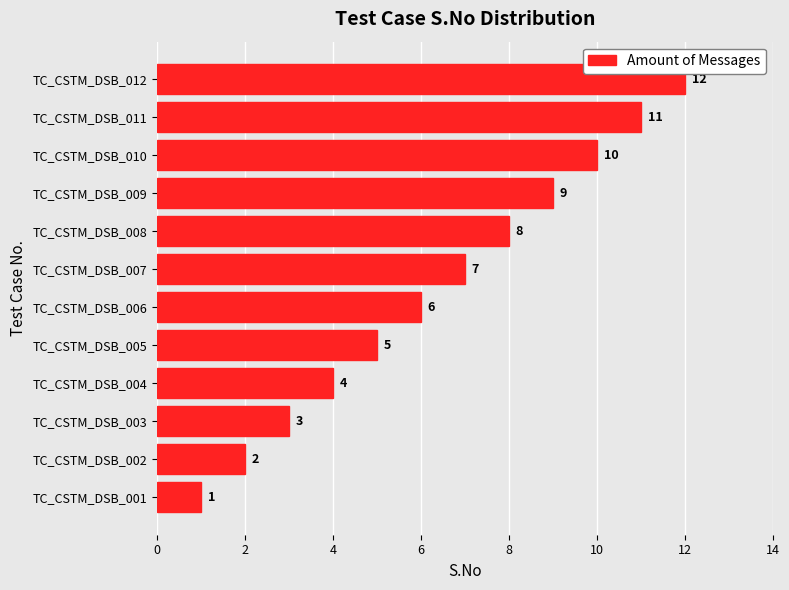

Rank the categories by value from highest to lowest.

TC_CSTM_DSB_012, TC_CSTM_DSB_011, TC_CSTM_DSB_010, TC_CSTM_DSB_009, TC_CSTM_DSB_008, TC_CSTM_DSB_007, TC_CSTM_DSB_006, TC_CSTM_DSB_005, TC_CSTM_DSB_004, TC_CSTM_DSB_003, TC_CSTM_DSB_002, TC_CSTM_DSB_001